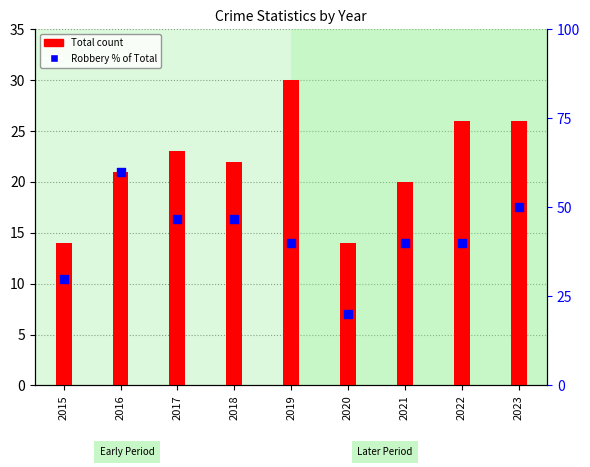

Which series has the widest spread of Y values?

Robbery % of Total